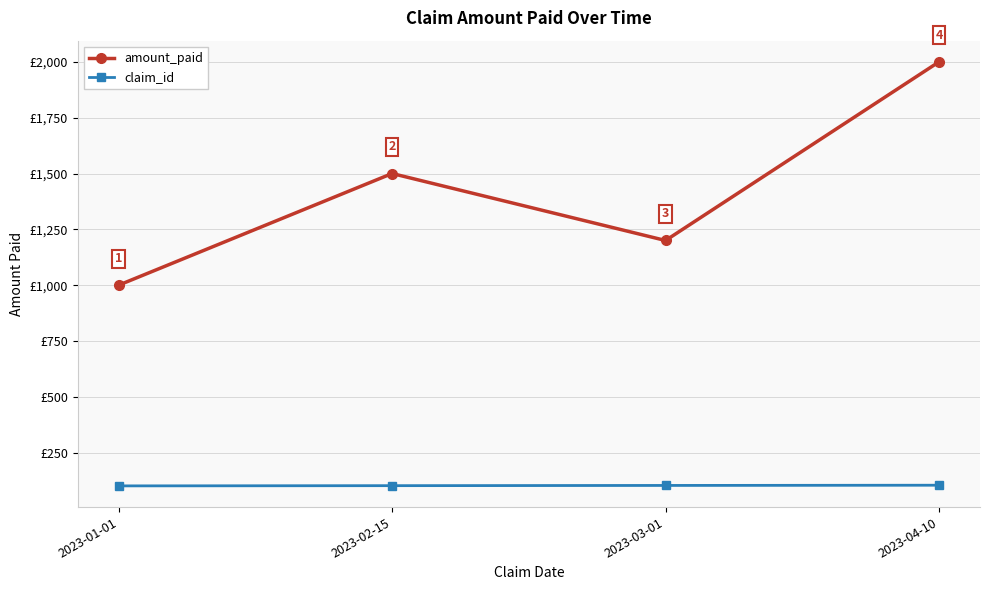

At which category does amount_paid reach its first local peak?

2023-02-15